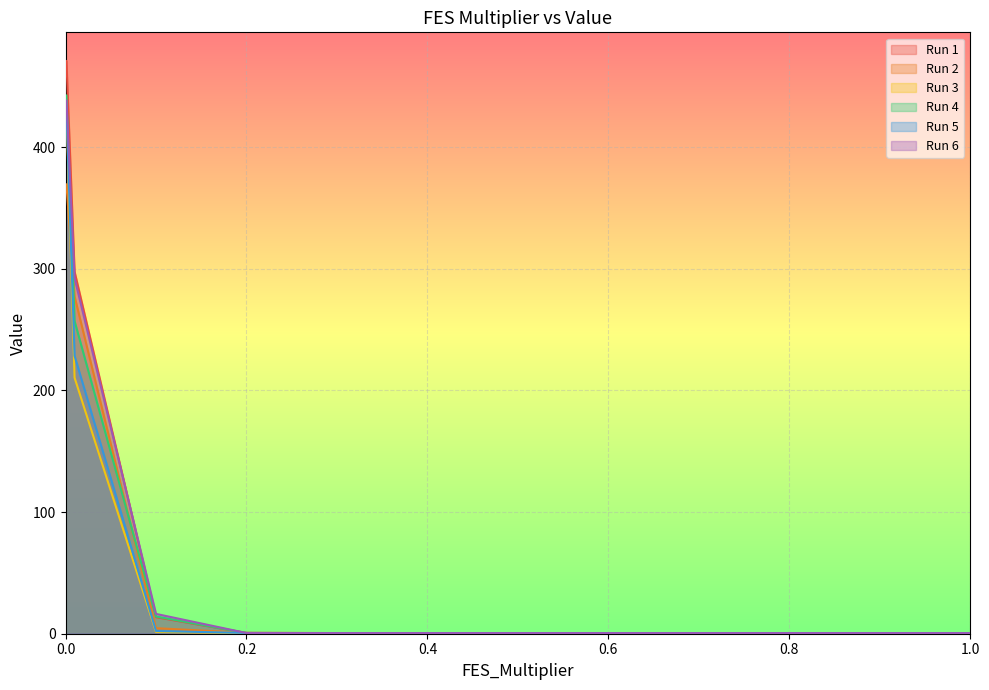

What is the maximum value for Run 1?

470.9